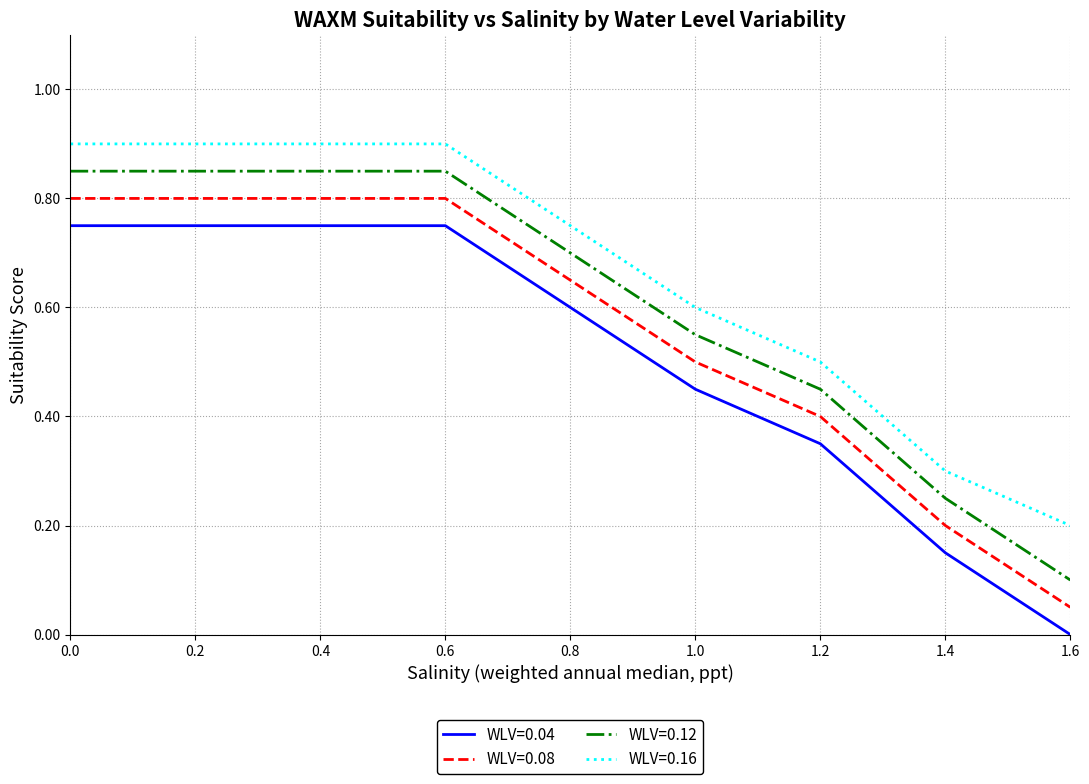

True or false: WLV=0.12 has a value of 0.5 at 1.2.

True